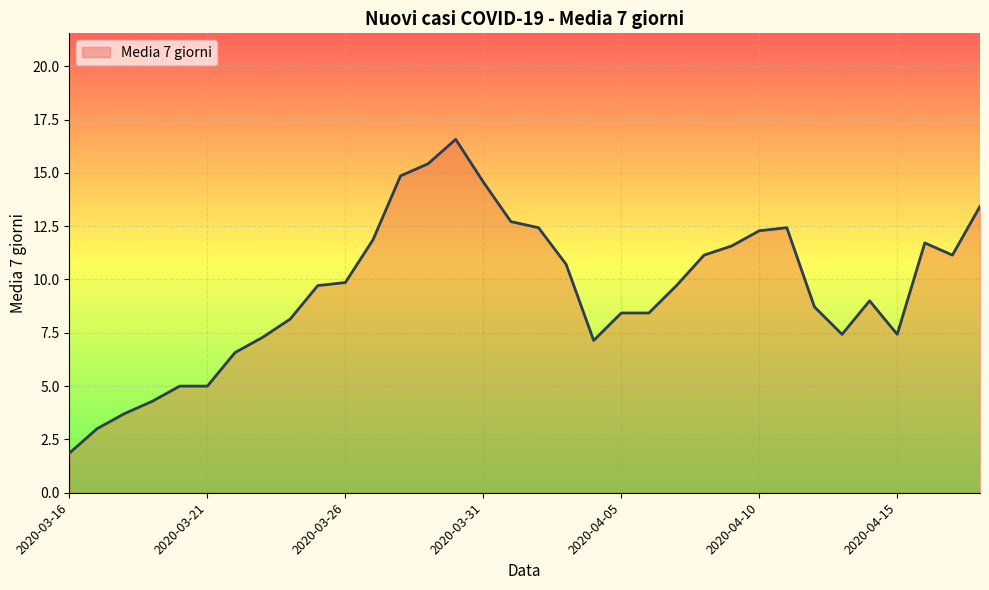

How many lines are shown in the chart?

1